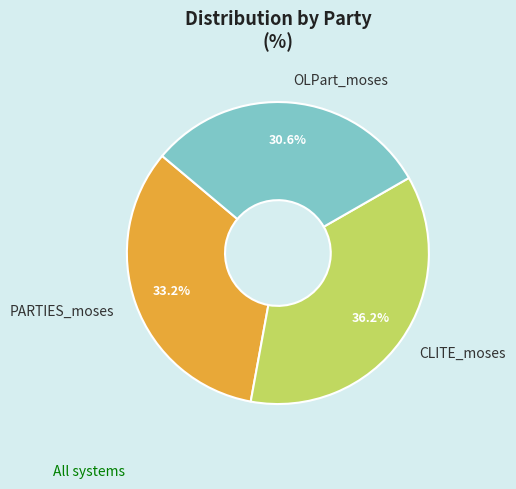

Does OLPart_moses represent more than half of the total?

No